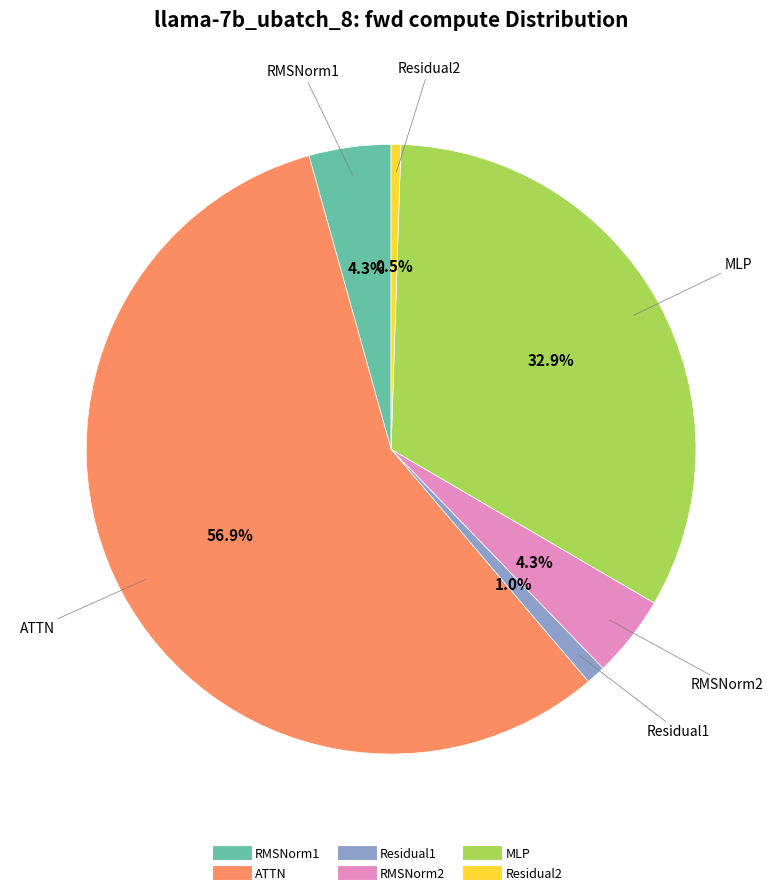

What is the largest slice in the pie chart?

ATTN